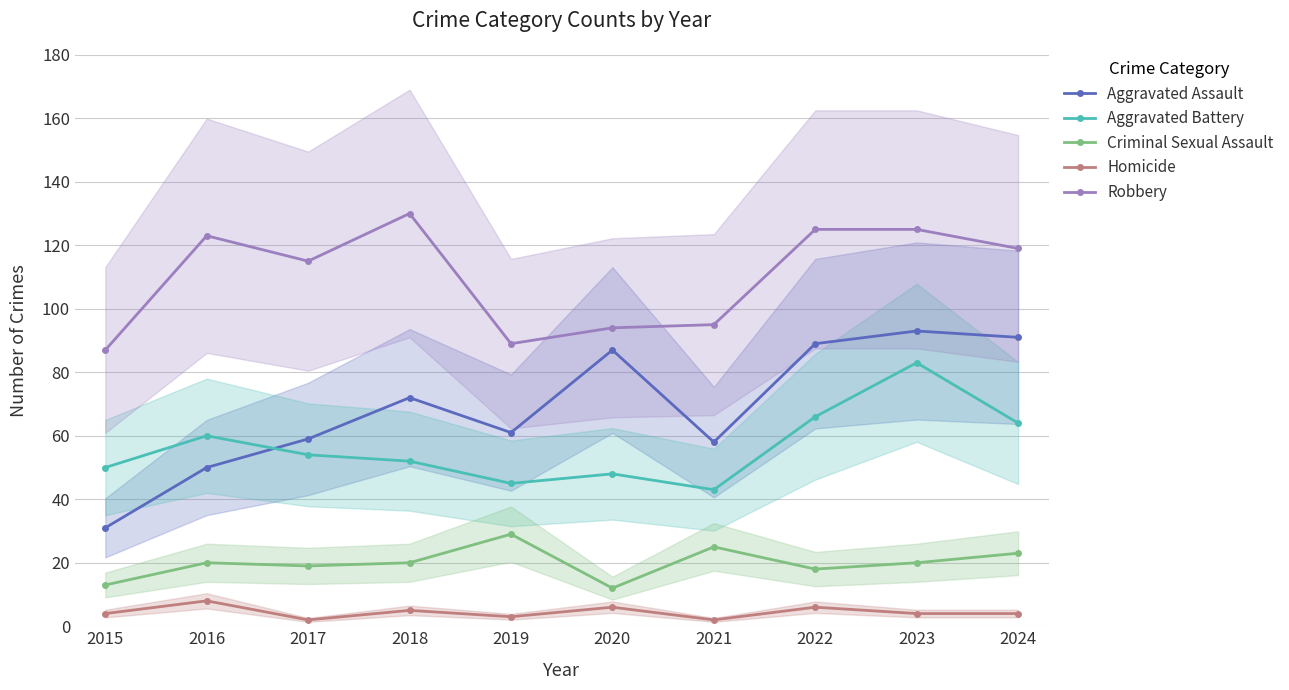

Where does the Homicide series first go above 4?

2016